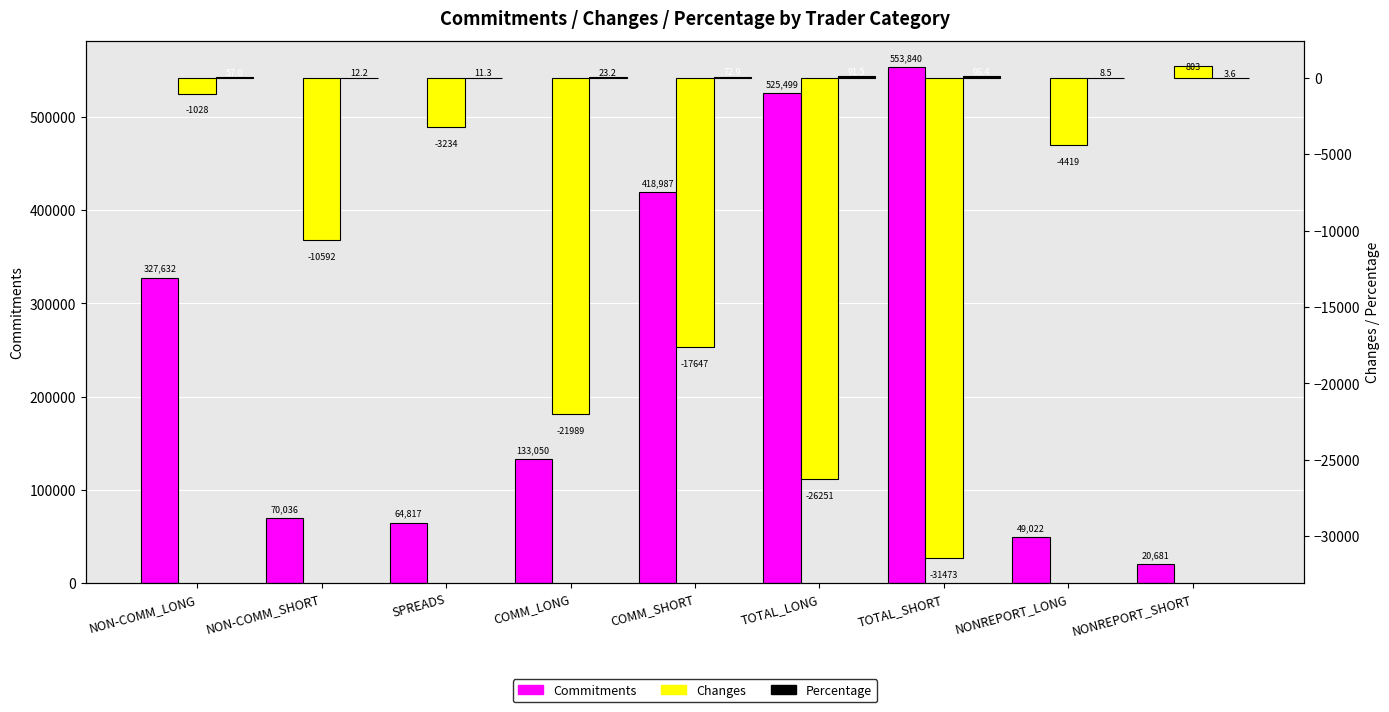

What is the label of the 3rd bar from the right?

TOTAL_SHORT